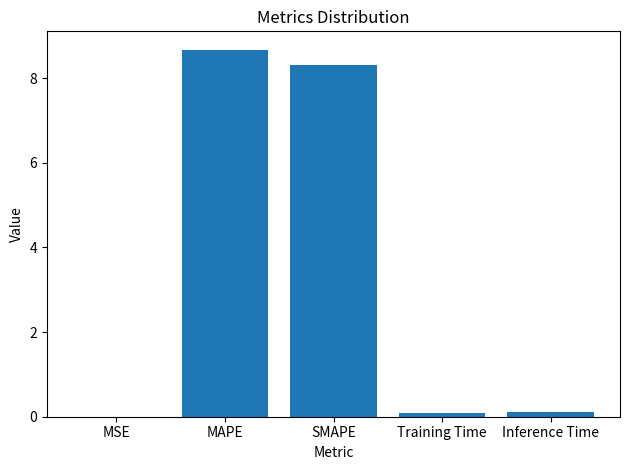

Is it true that the value at SMAPE is 14.1?

False